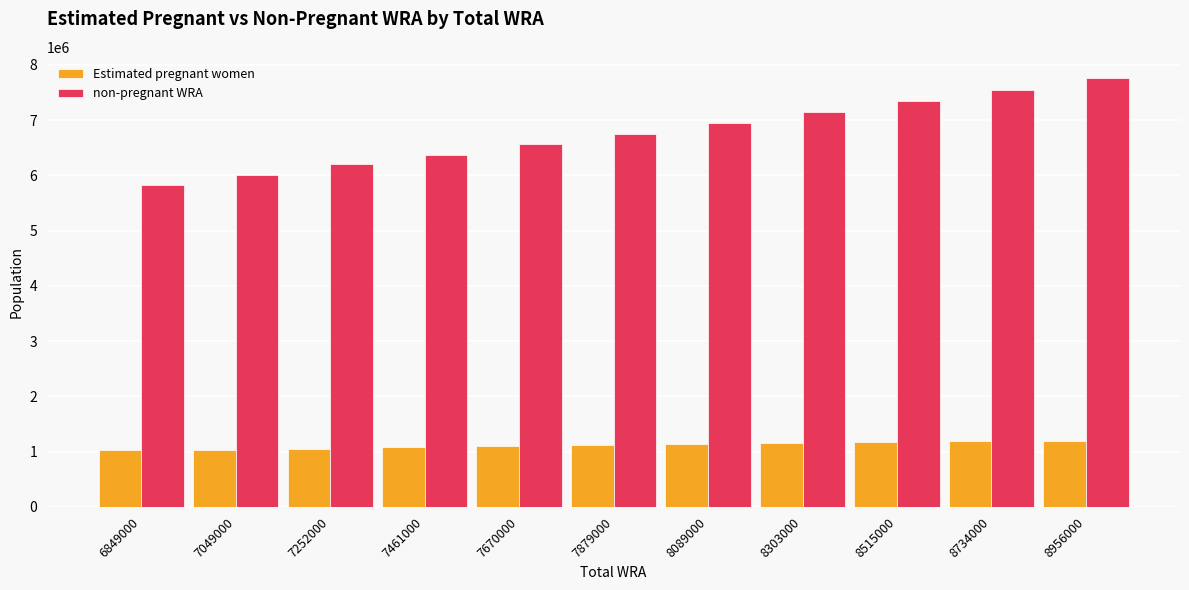

Does the chart contain any negative values?

No